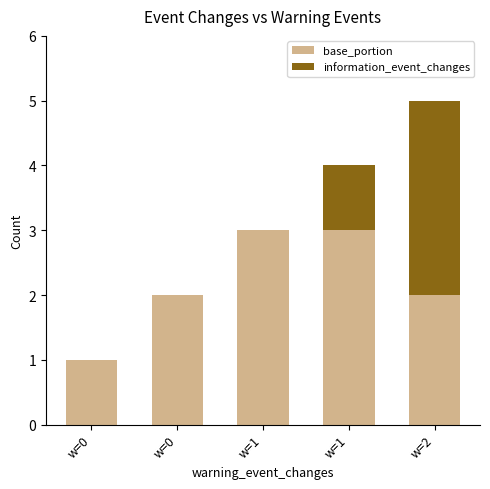

Does the chart contain stacked bars?

Yes